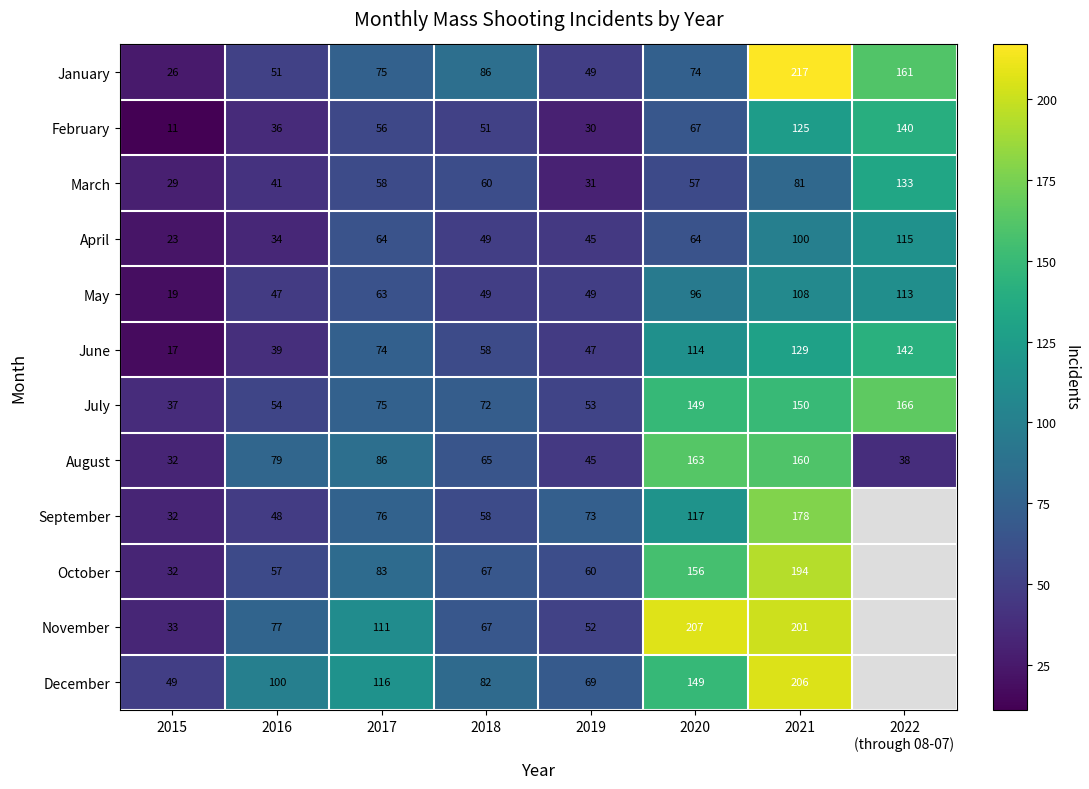

What is the spread (max minus min) of values at 2019?

43